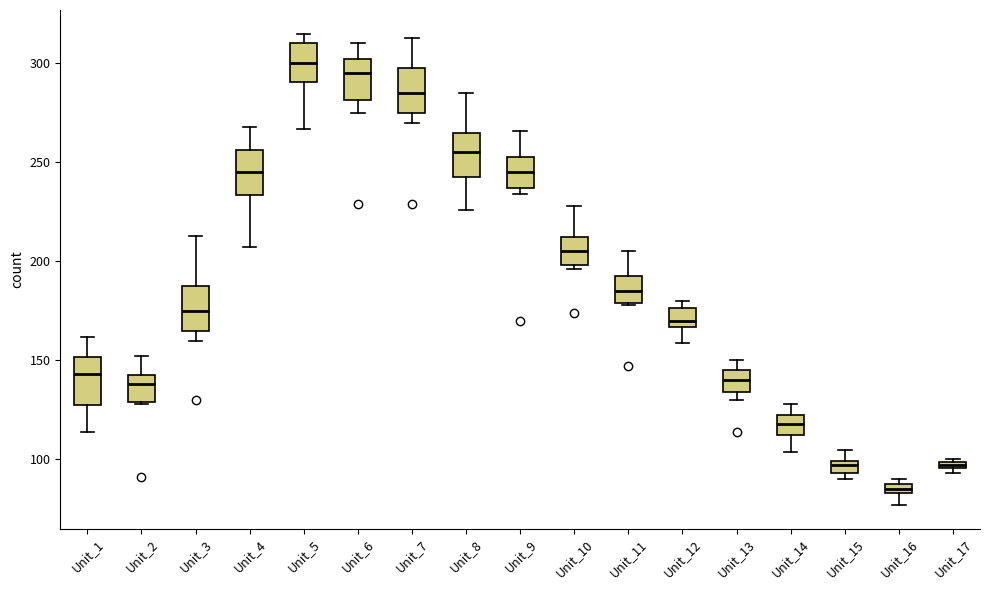

Where is the lower edge of the box for Unit_15 on the y-axis? The values are not printed on the chart, so give them approximately, as read against the axis.

95